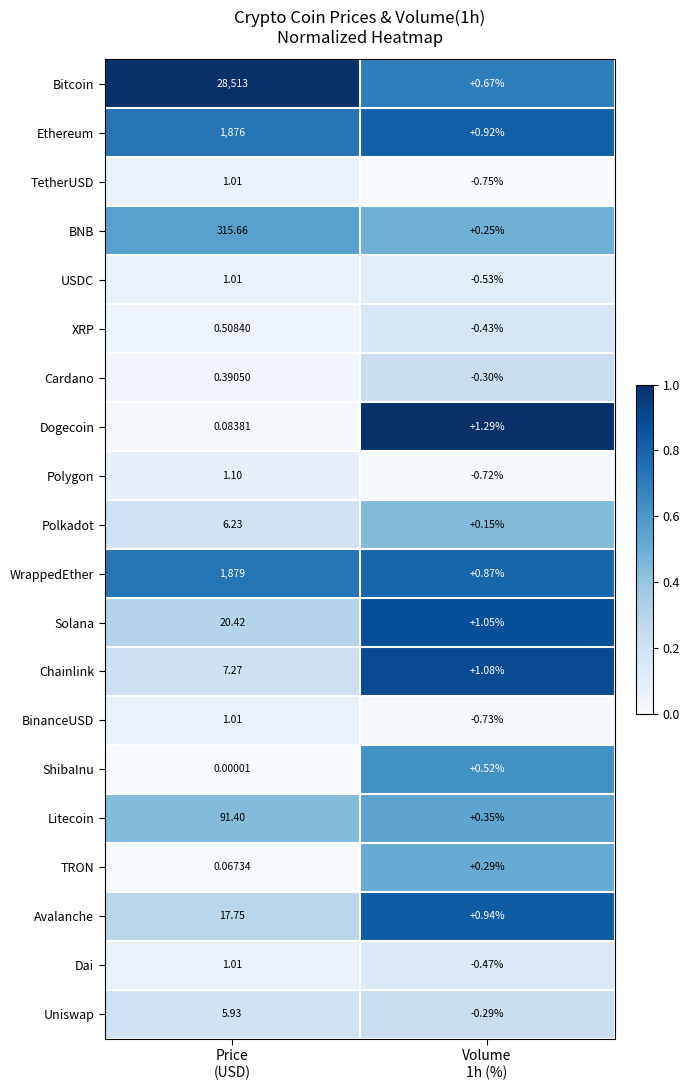

What is the difference between the highest and lowest values at Volume
1h (%)?

2.0